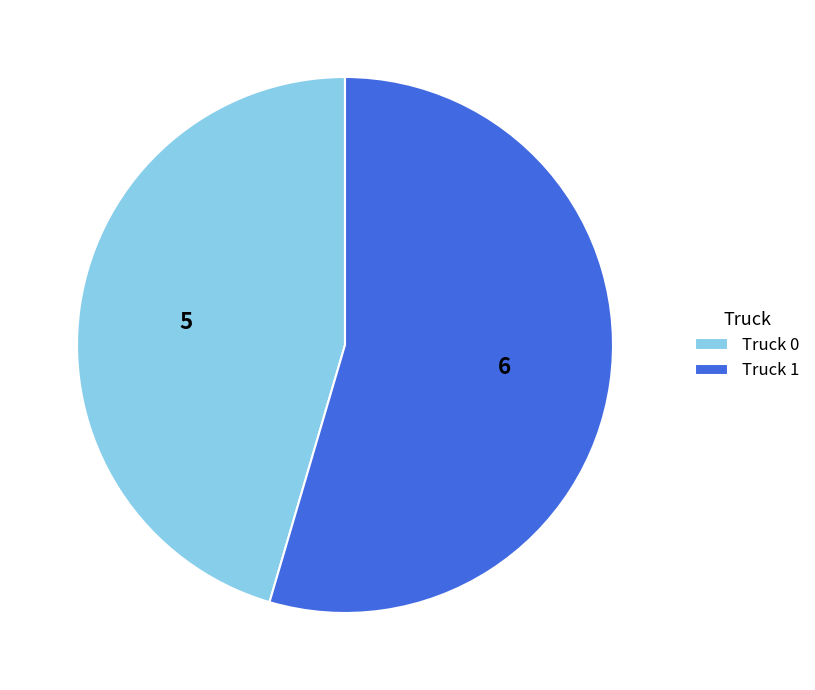

True or false: Truck 1 accounts for 68% of the total.

False